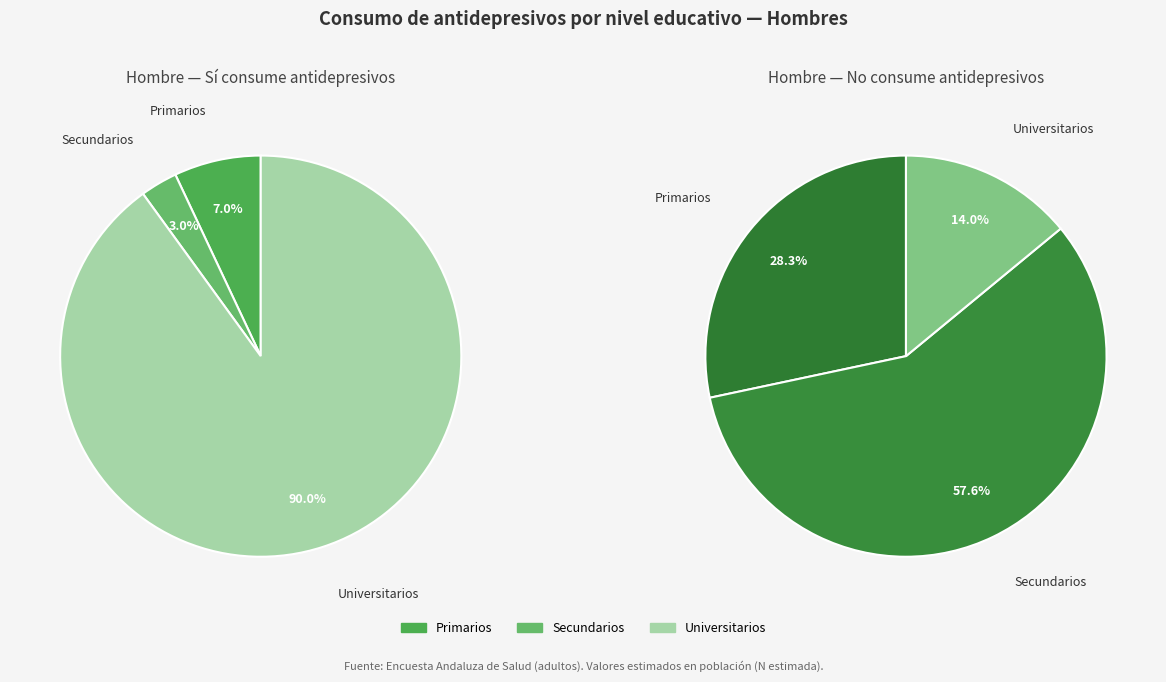

Does Universitarios account for over 50% of the chart?

Yes